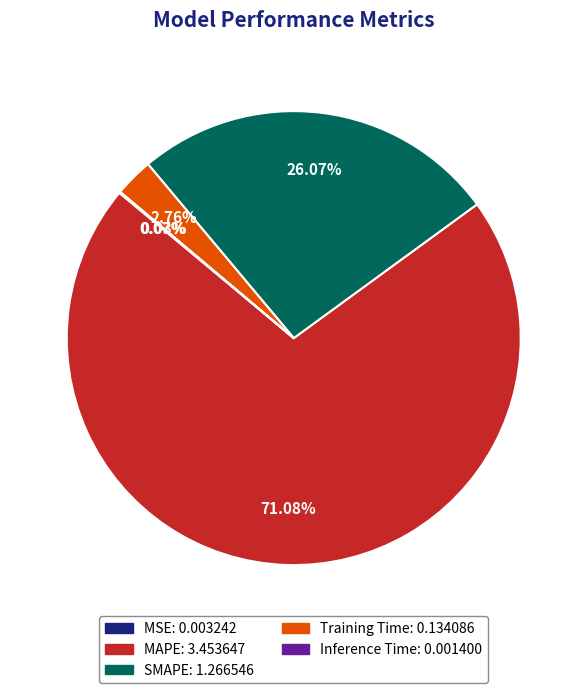

Which category has the biggest portion of the pie?

MAPE